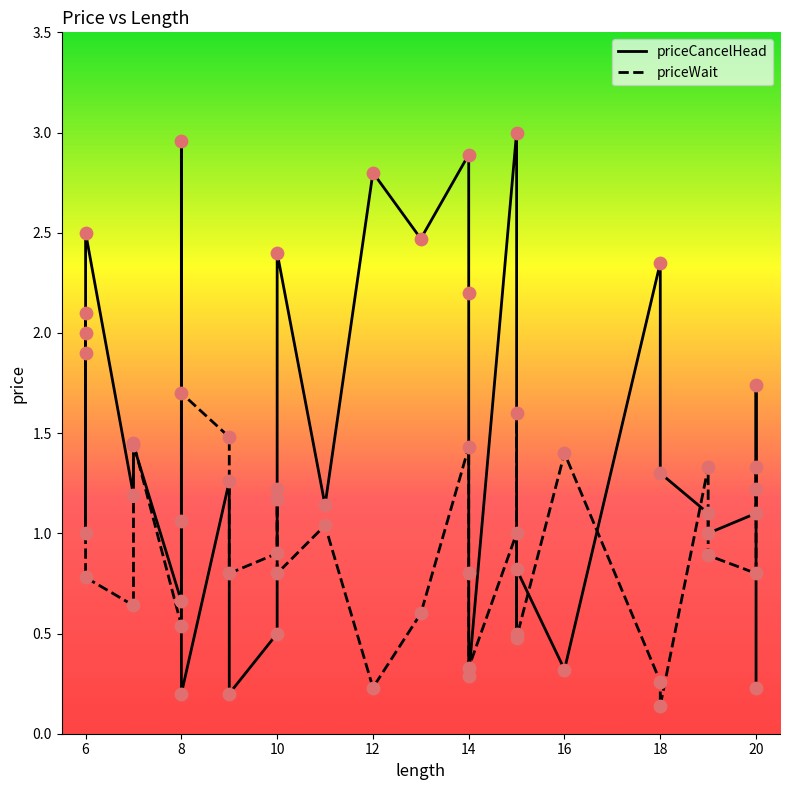

Which series contains the highest Y value?

priceCancelHead